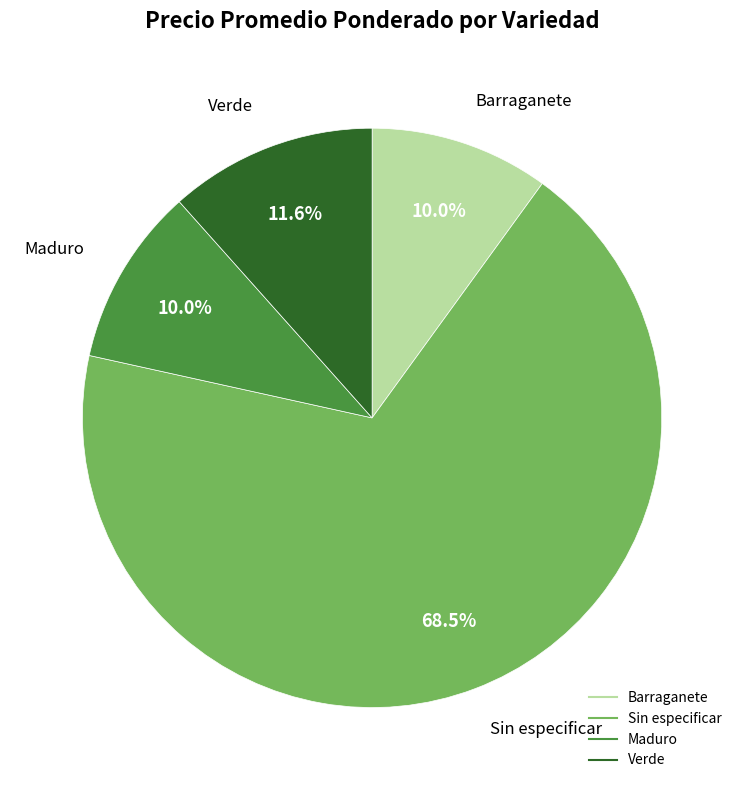

Which category has the biggest portion of the pie?

Sin especificar